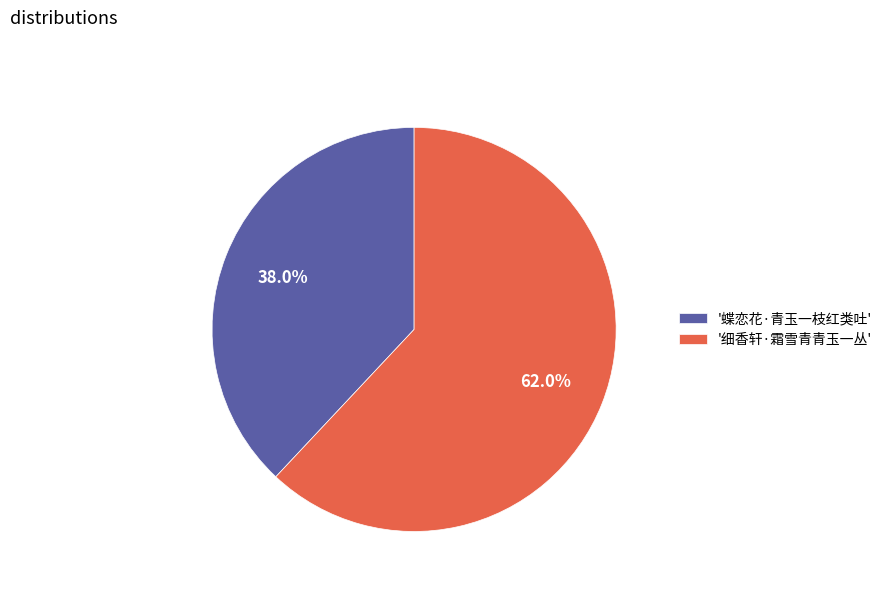

What percentage do '细香轩·霜雪青青玉一丛' and '蝶恋花·青玉一枝红类吐' together represent?

100.0%